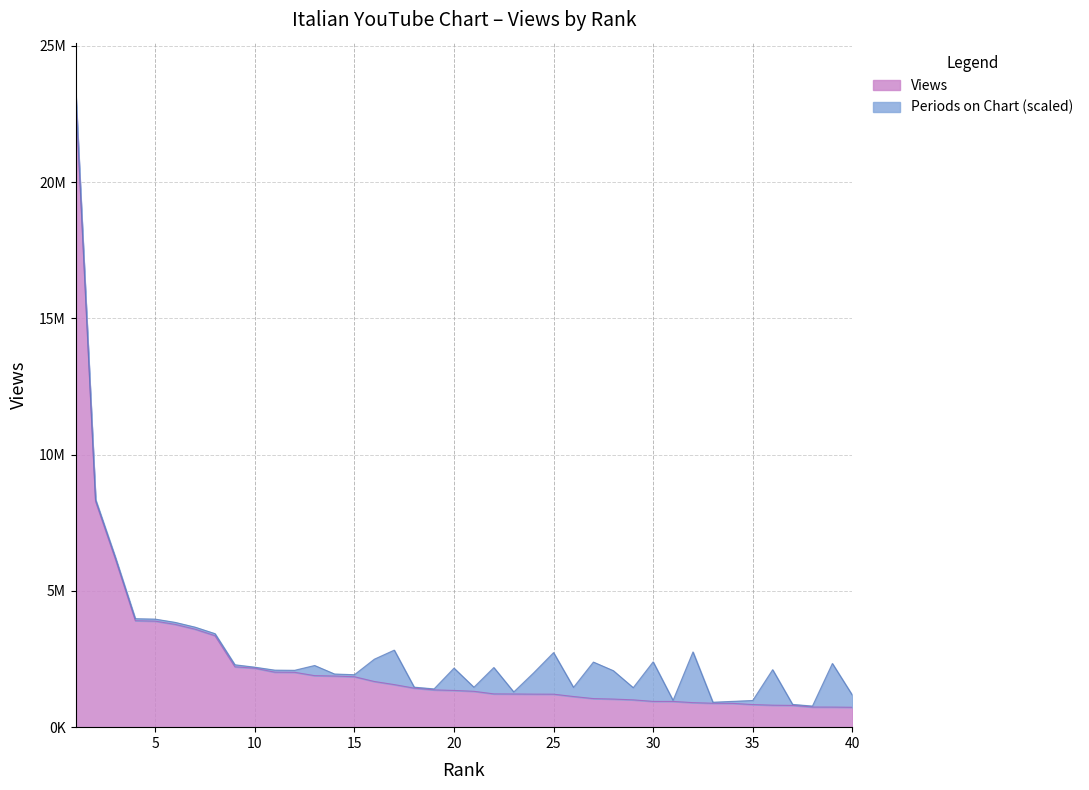

Reading left to right, transcribe all the data shown in this chart.

1=23260665	2=8290739	3=6159203	4=3906867	5=3891013	6=3771233	7=3595978	8=3357301	9=2215140	10=2164103	11=2018713	12=2012992	13=1891100	14=1876638	15=1850370	16=1676080	17=1562141	18=1431884	19=1367552	20=1347637	21=1316122	22=1221105	23=1217529	24=1212026	25=1210038	26=1124743	27=1048768	28=1030772	29=1002111	30=945424	31=944769	32=899923	33=877904	34=872782	35=829522	36=806348	37=798246	38=737749	39=736798	40=730195